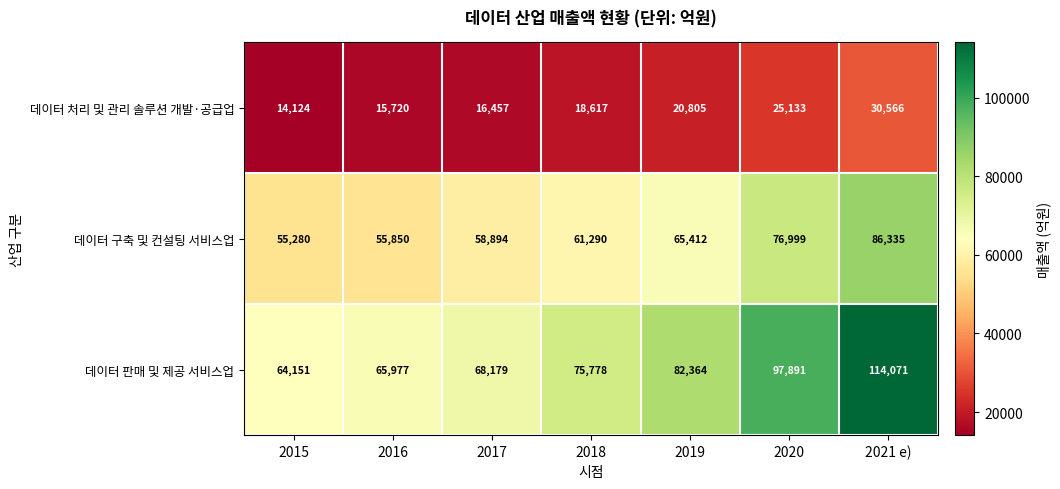

Reading left to right, extract all data points from this chart.

데이터 처리 및 관리 솔루션 개발·공급업: 2015=14124	2016=15720	2017=16457	2018=18617	2019=20805	2020=25133	2021 e)=30566
데이터 구축 및 컨설팅 서비스업: 2015=55280	2016=55850	2017=58894	2018=61290	2019=65412	2020=76999	2021 e)=86335
데이터 판매 및 제공 서비스업: 2015=64151	2016=65977	2017=68179	2018=75778	2019=82364	2020=97891	2021 e)=114071